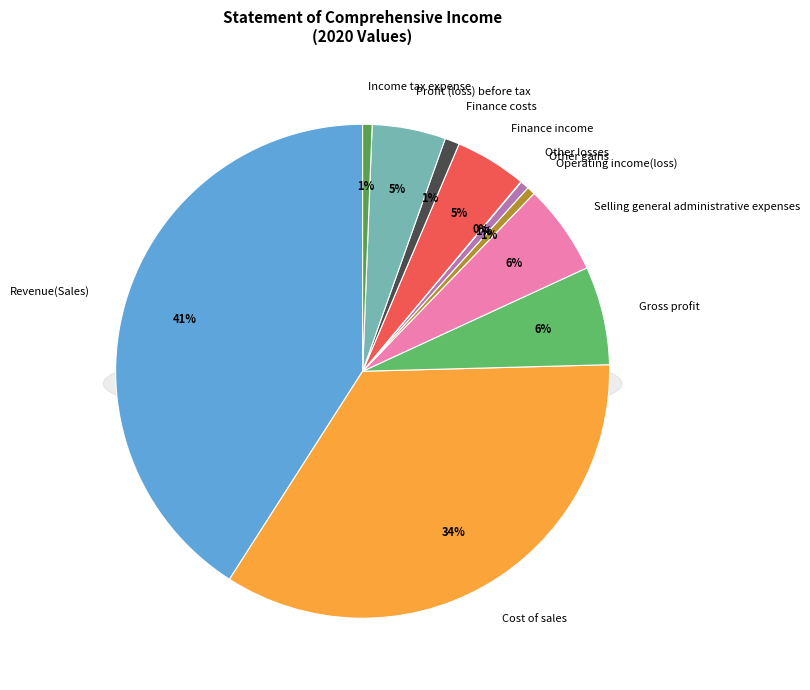

How many slices are in this pie chart?

11